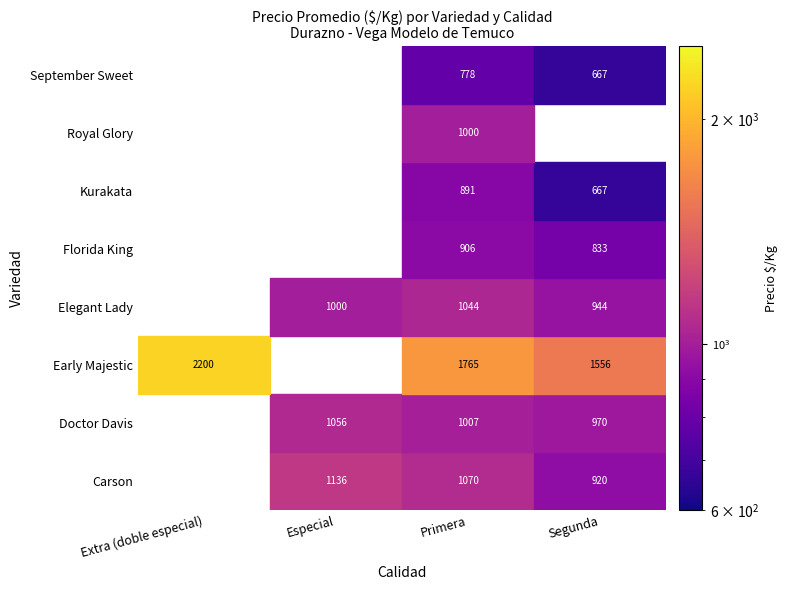

What is the difference between the values at Doctor Davis_Primera and Doctor Davis_Especial?

49